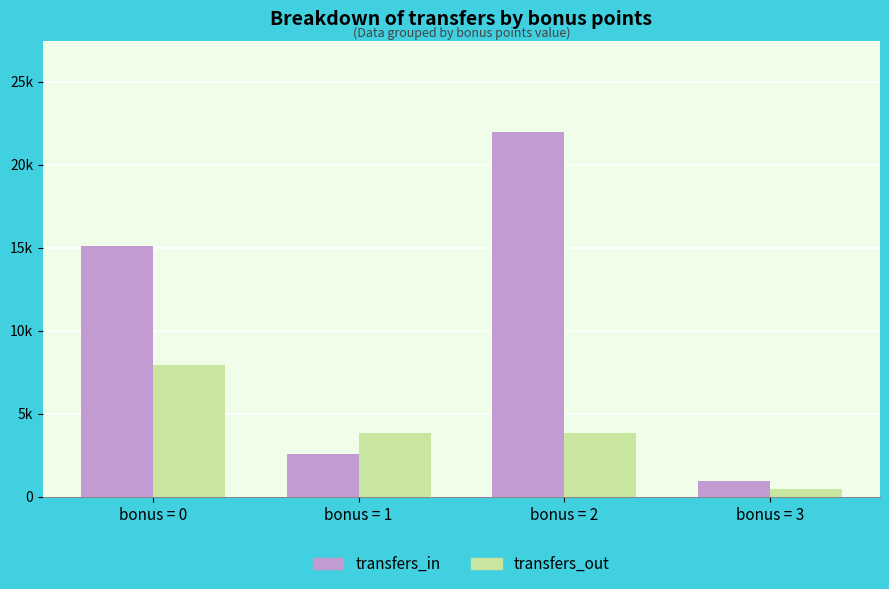

Rank the series at bonus = 2 from highest to lowest value.

transfers_in, transfers_out